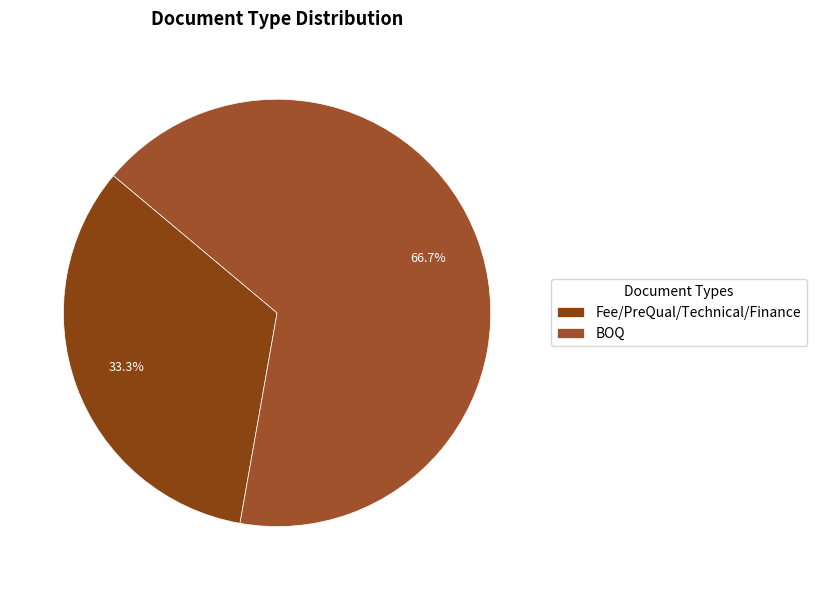

Combined, what portion of the pie is Fee/PreQual/Technical/Finance and BOQ?

100.0%